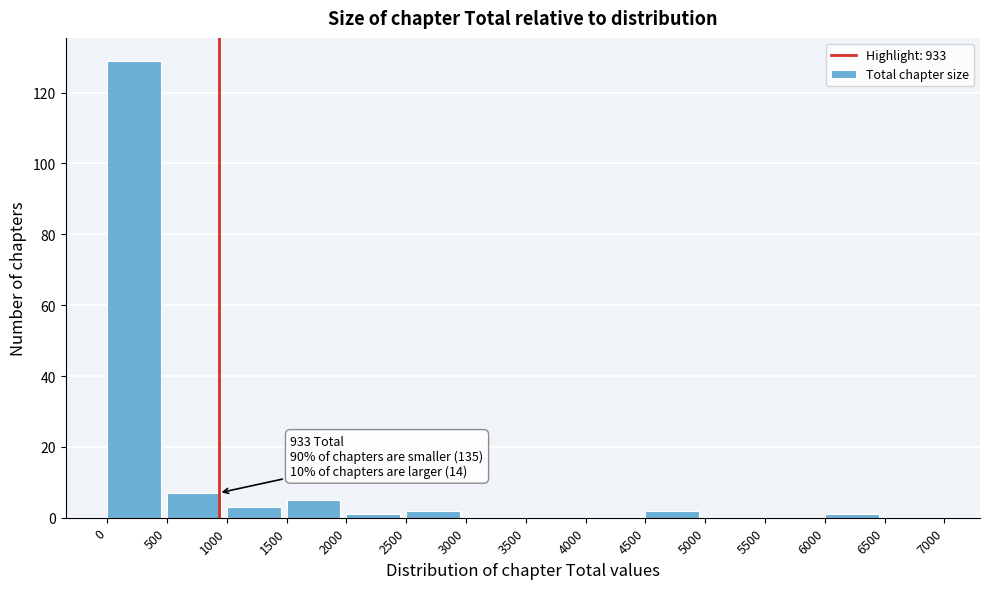

Over which range of the x-axis is the bar tallest?

0 to 500